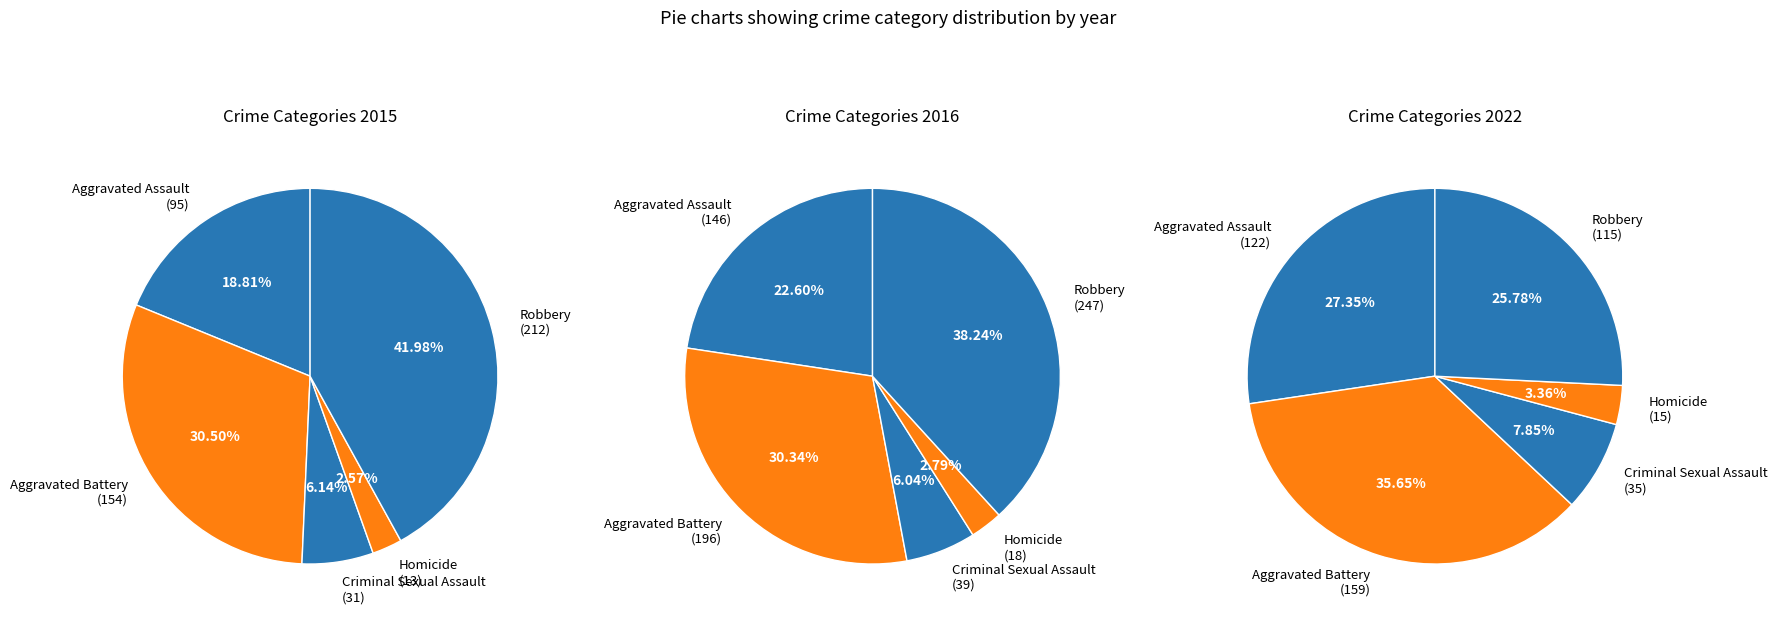

To the nearest percent, what is the difference between the Robbery and Aggravated Battery slice percentages?

10%